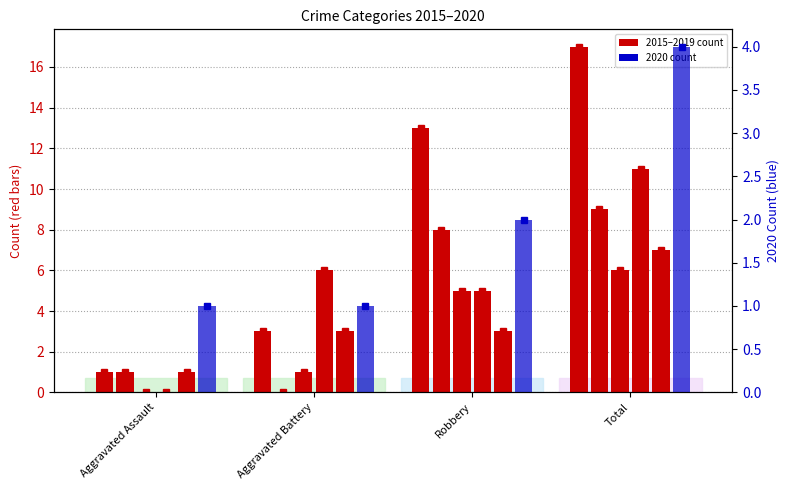

Which category has the highest value in the 2019 series?

Total